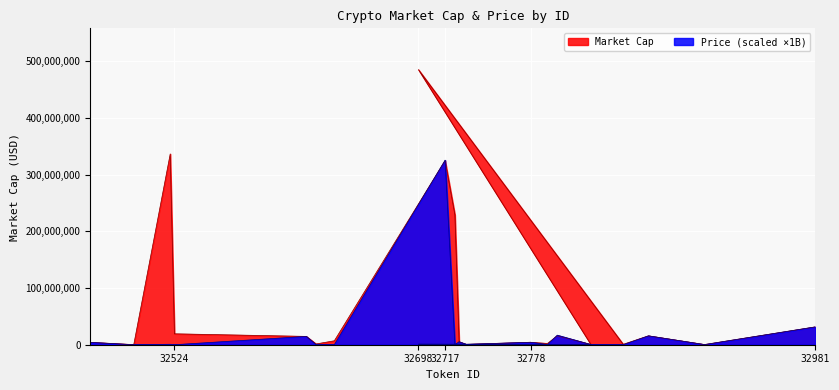

Is the value of Price (scaled) at 32521 greater than the value of Market Cap at 32981?

No